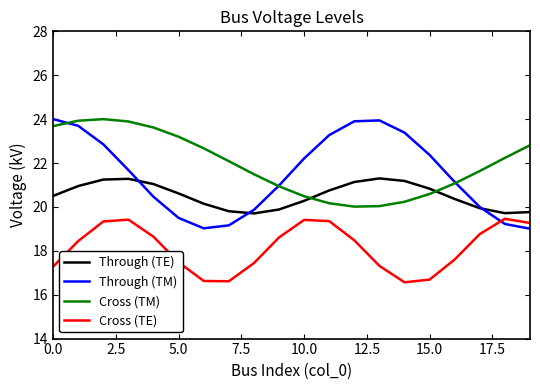

What is the highest value of the Through (TE) series?

21.3